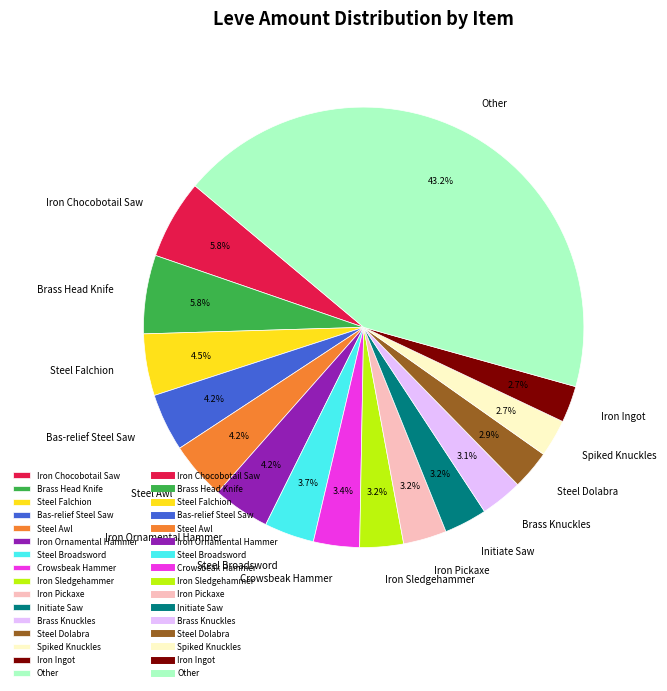

Is Steel Falchion the majority of the pie?

No